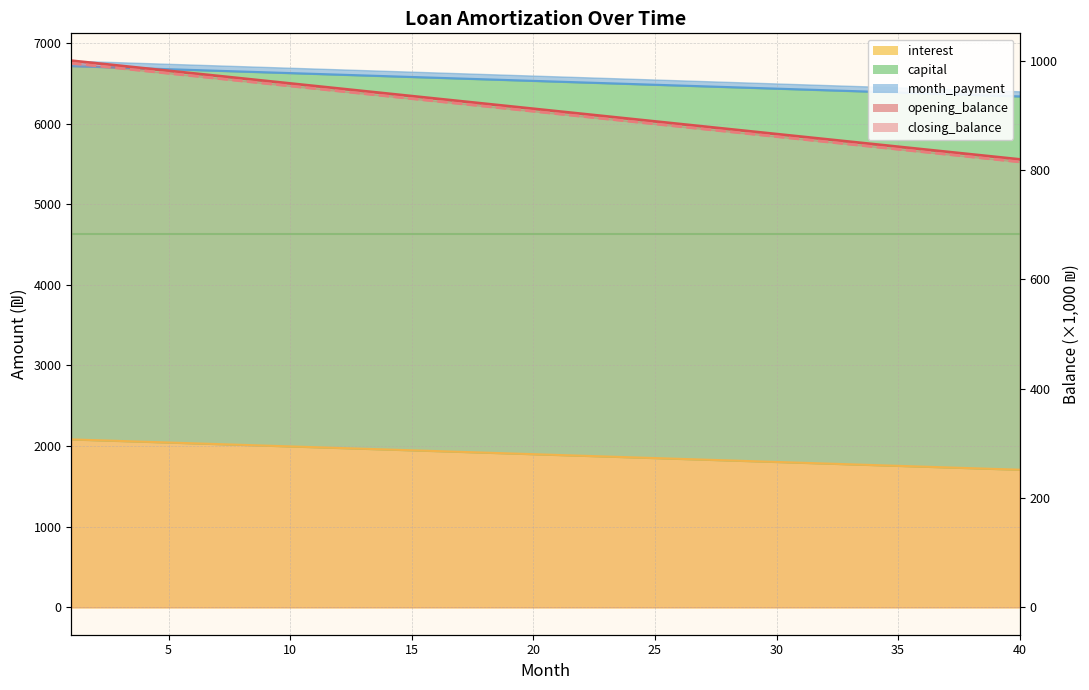

What is the difference between the maximum and minimum values in the closing_balance series?

180.6